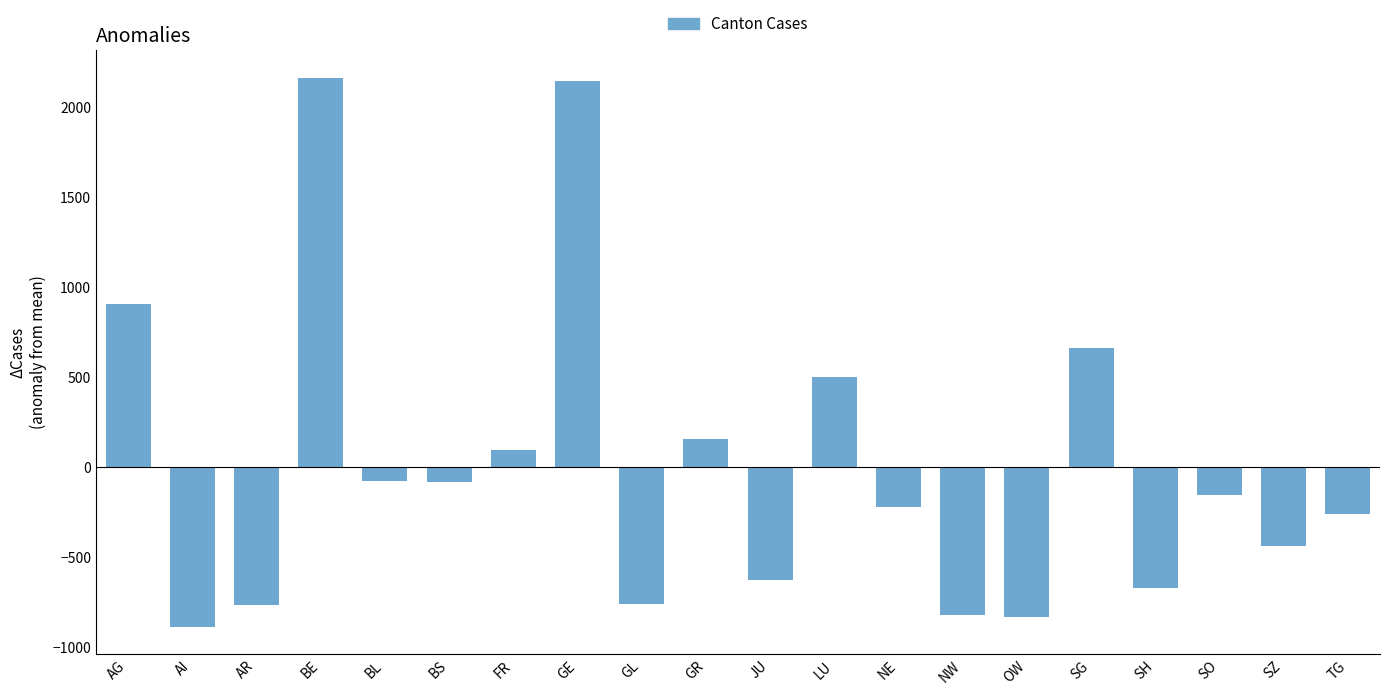

The chart shows a value of 2161.9 at BE. True or false?

True